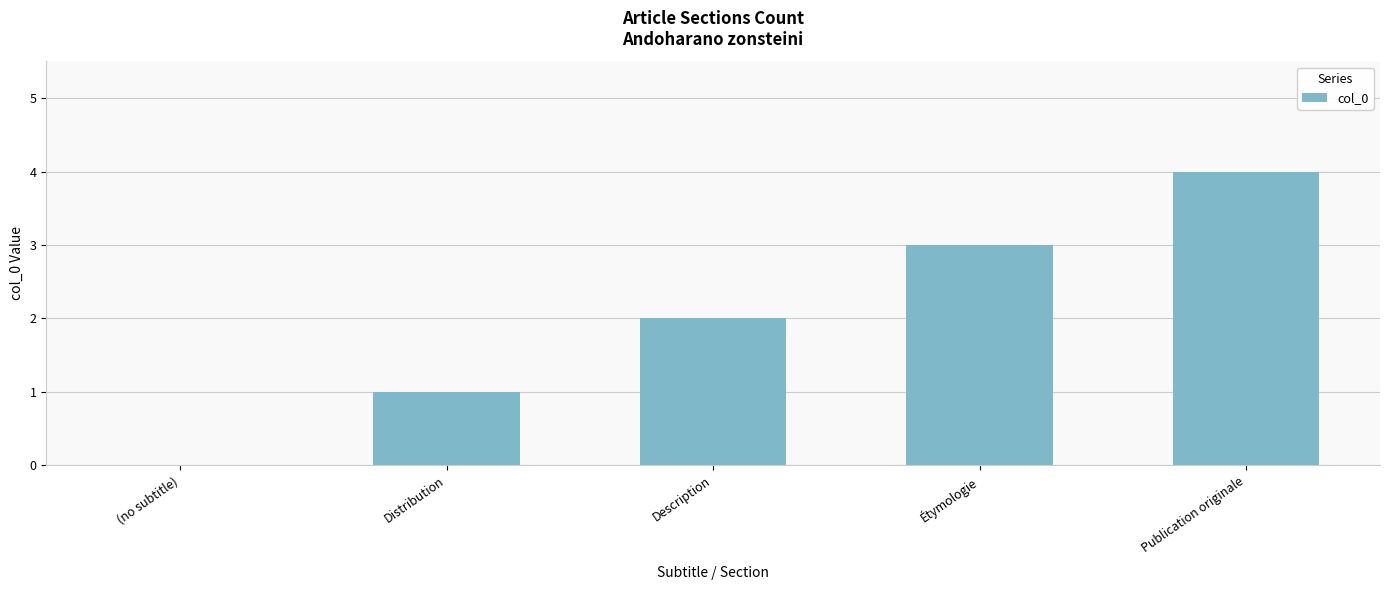

Read the value at Étymologie.

3